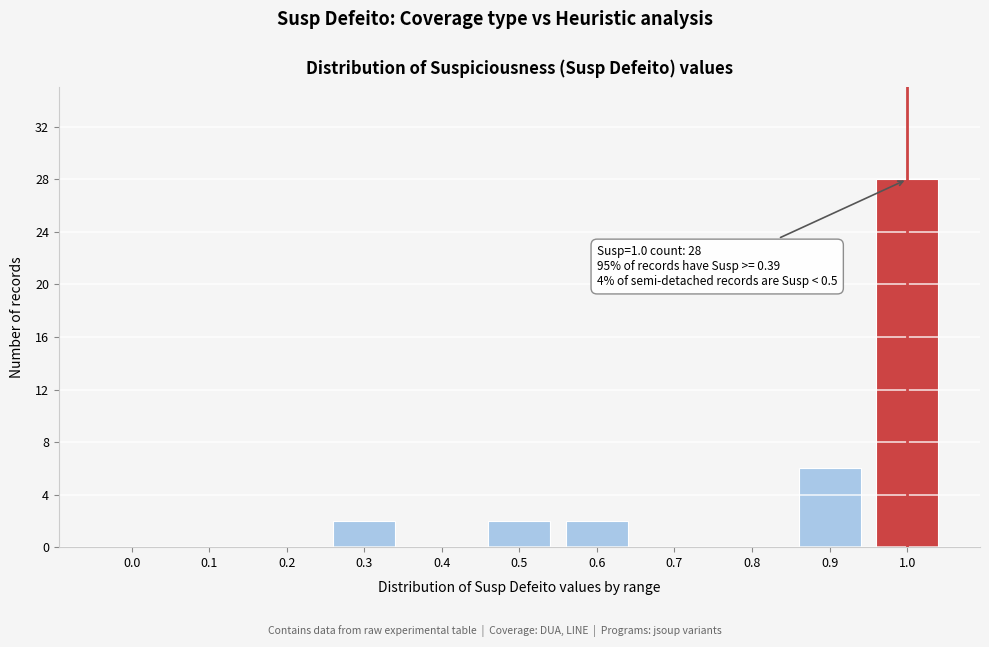

Reading left to right, what are all the values shown in this chart?

0.0=0	0.1=0	0.2=0	0.3=2	0.4=0	0.5=2	0.6=2	0.7=0	0.8=0	0.9=6	1.0=28